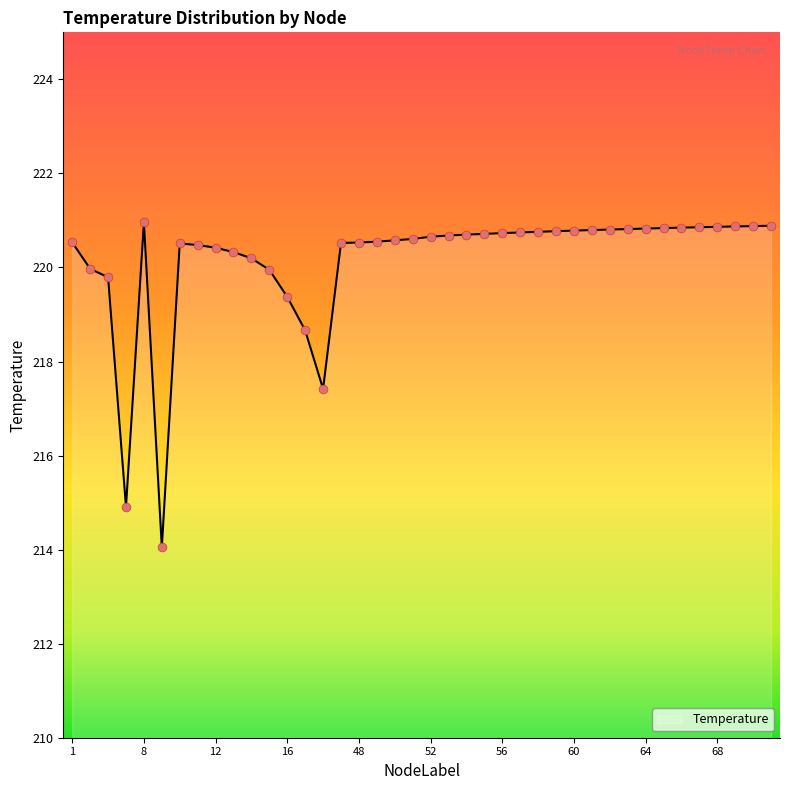

What is the minimum value shown in the chart?

214.1